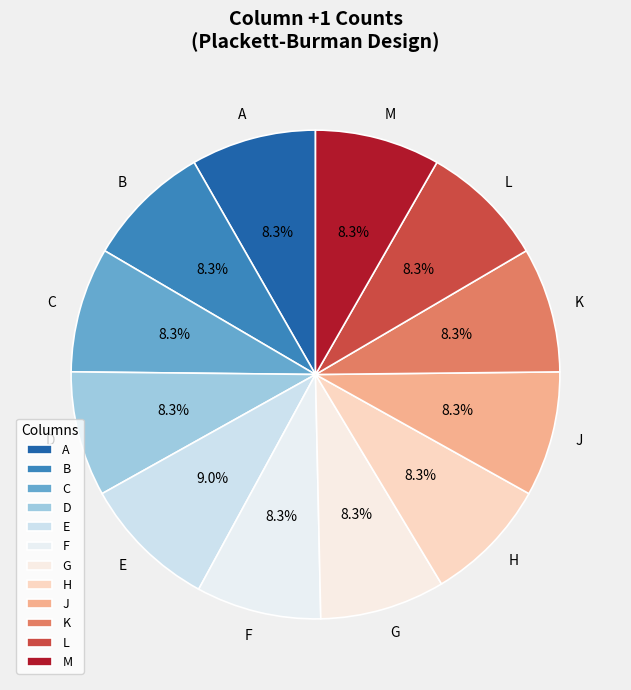

Does A account for over 50% of the chart?

No